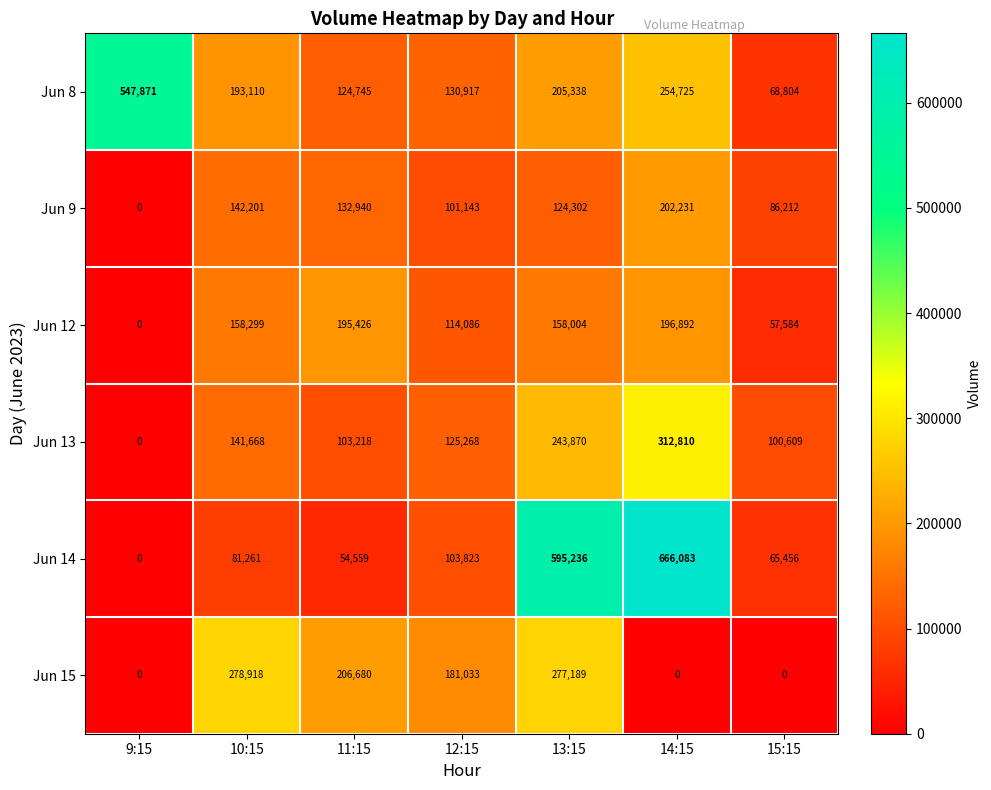

What is the approximate value of Jun 14 at 12:15, to the nearest 100?

103800